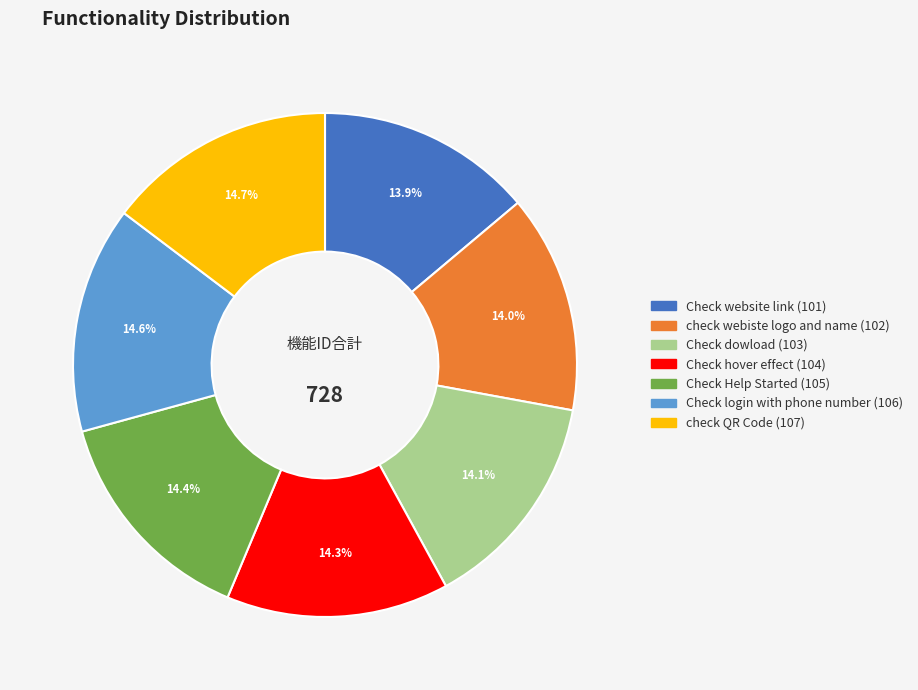

The Check hover effect slice represents 22% of the pie. True or false?

False